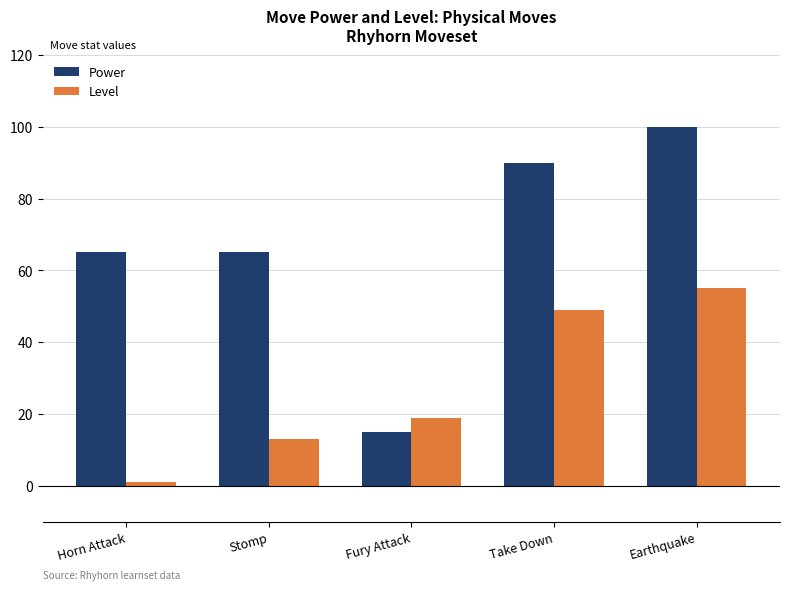

What is the label of the 1st bar from the right?

Earthquake